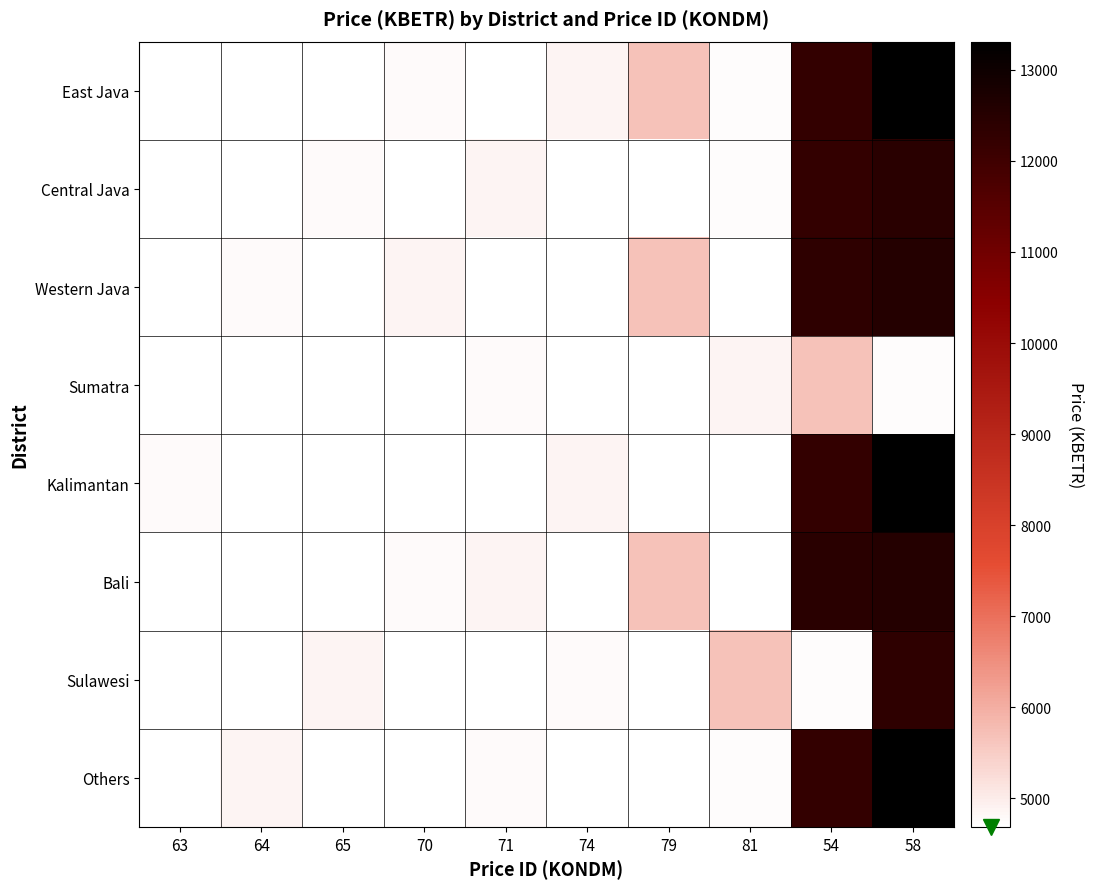

Between 79 and 65, which is larger?

79